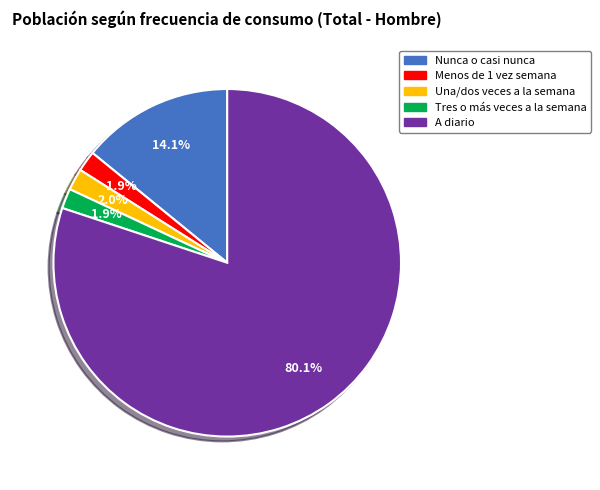

To the nearest percent, what portion does Menos de 1 vez semana represent?

2%